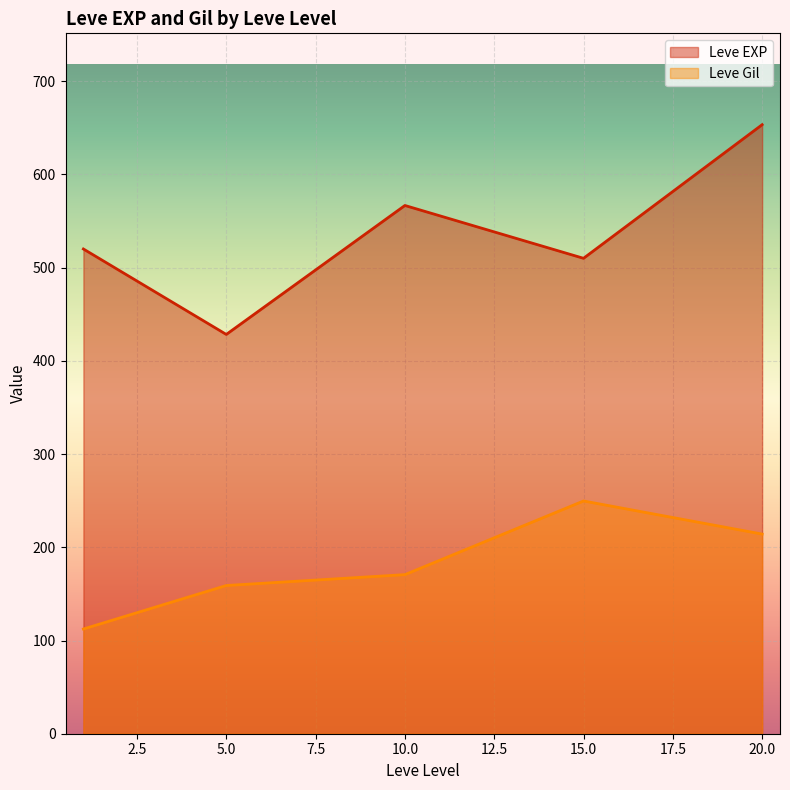

At which label does Leve Gil reach its peak?

15.0